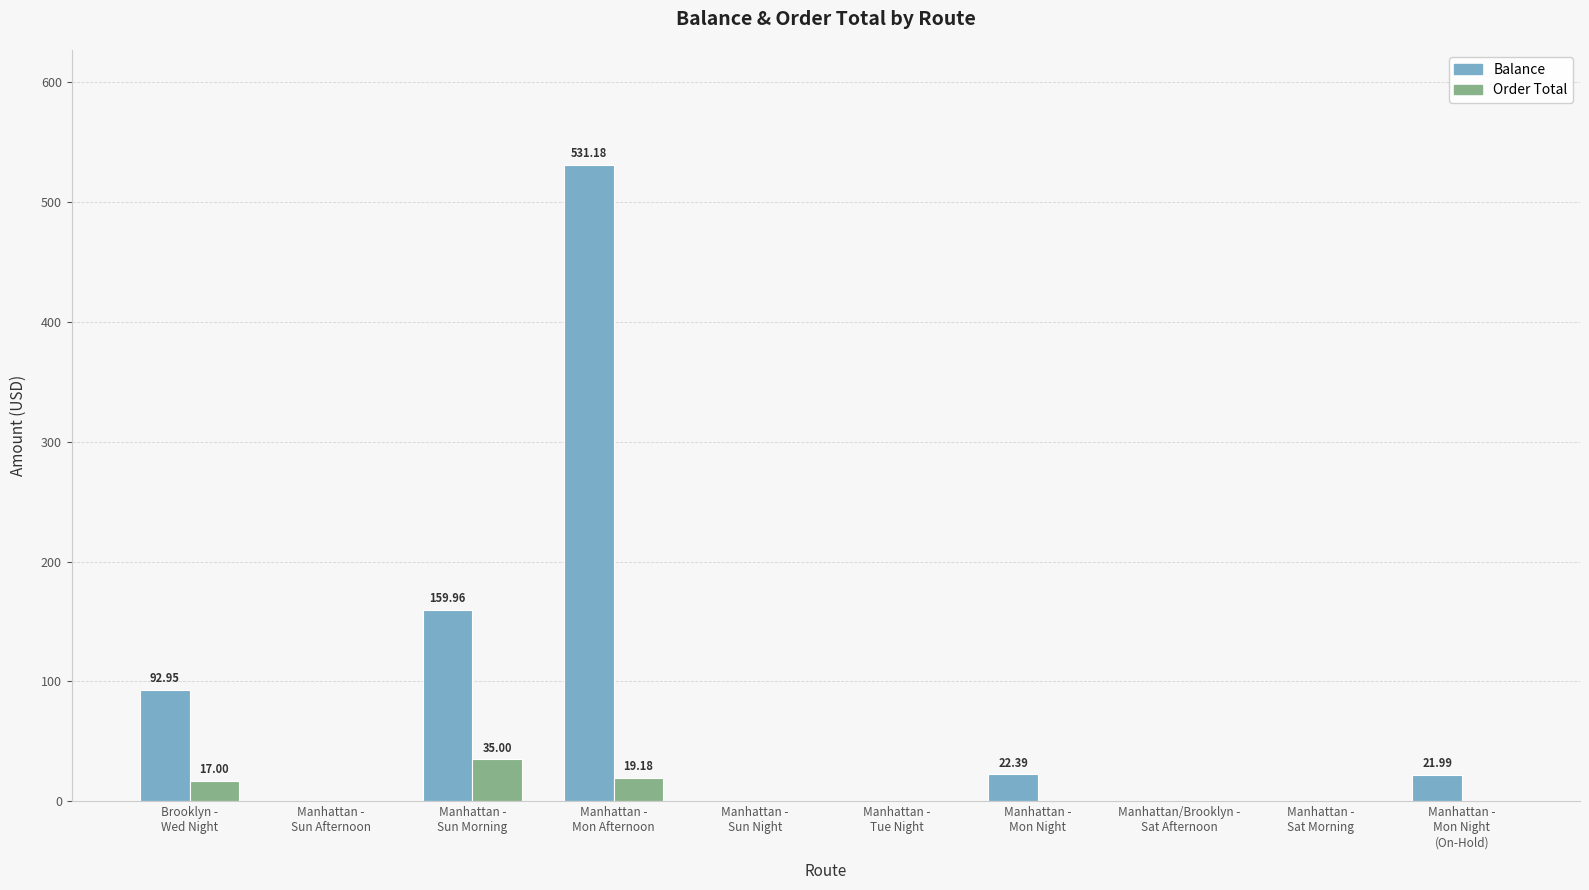

Are the bars grouped side by side (vs. stacked)?

Yes